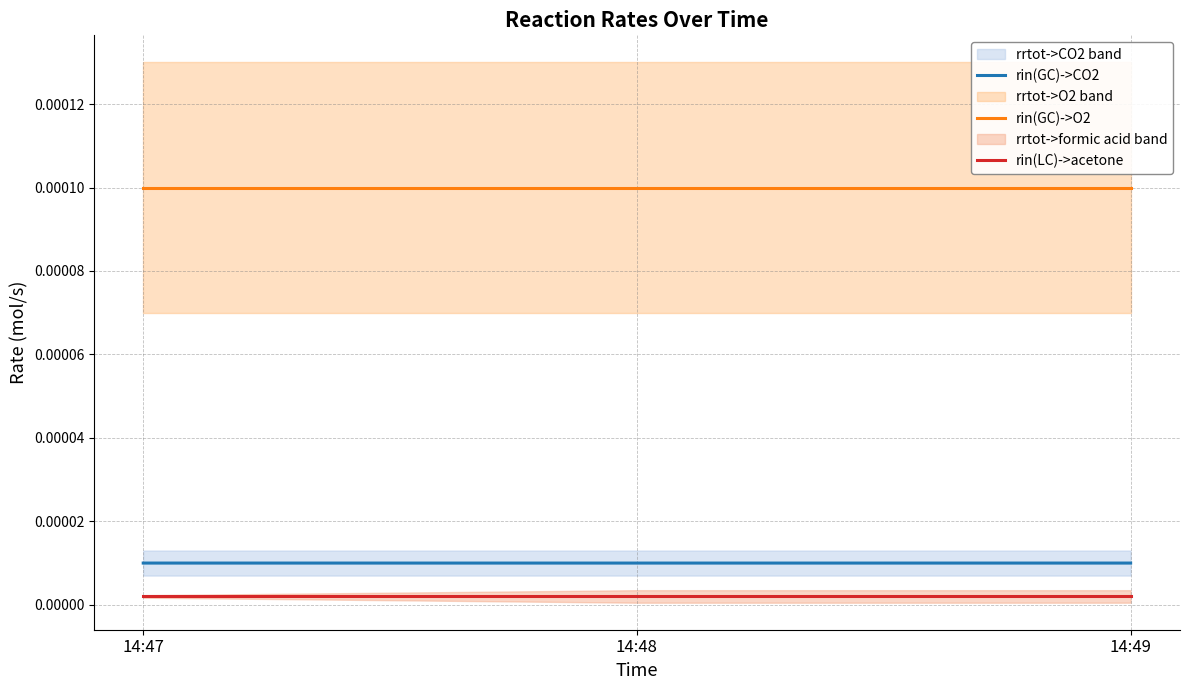

Rank the categories by rin(GC)->CO2 value from lowest to highest.

14:48, 14:47, 14:49